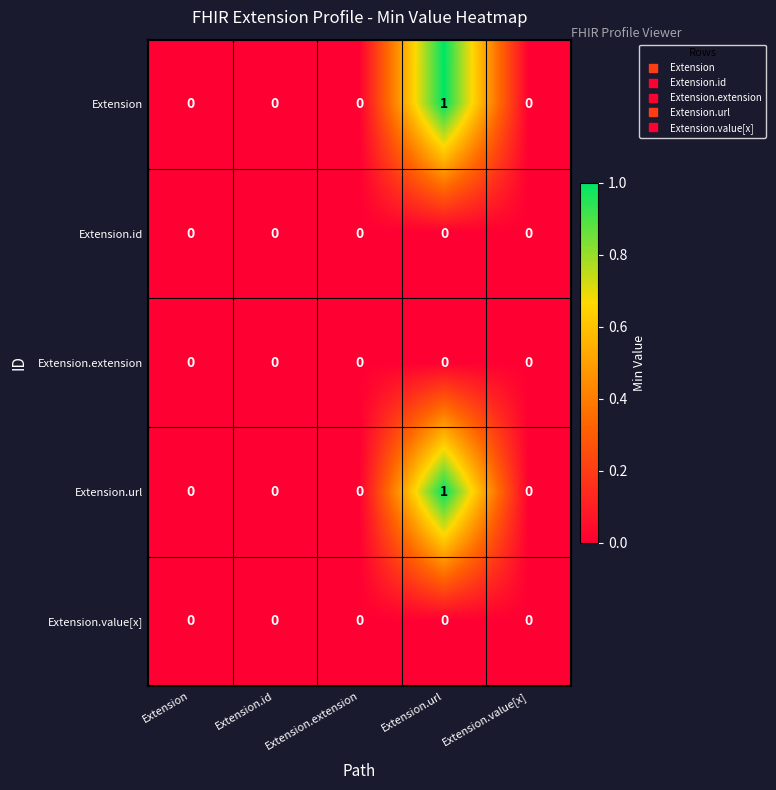

True or false: Extension.extension has a value of 0 at Extension.extension.

True